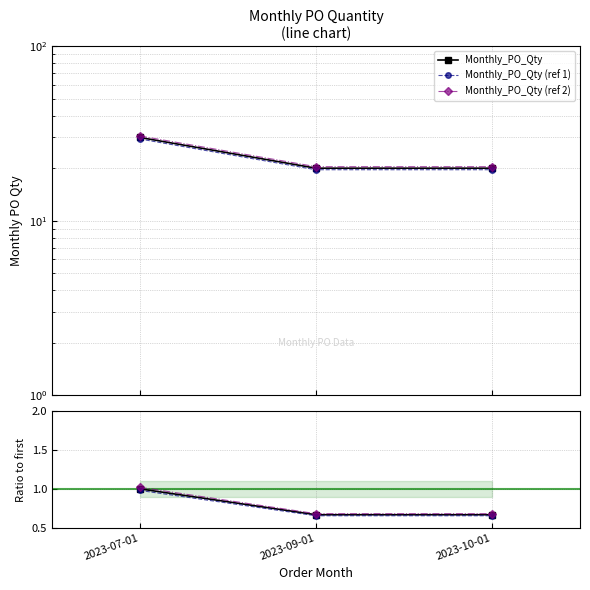

How many lines are shown in the chart?

3